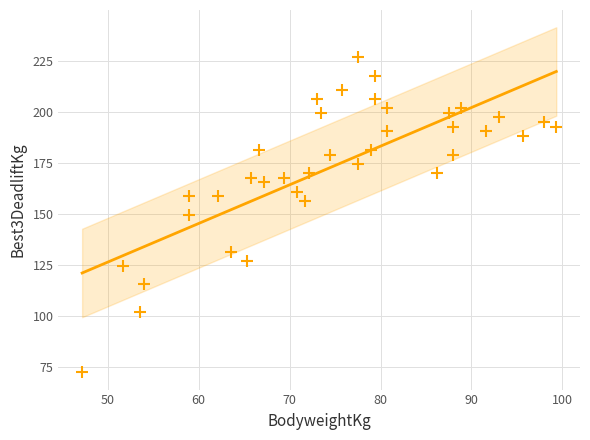

What is the range of X values (max minus min)?

52.2